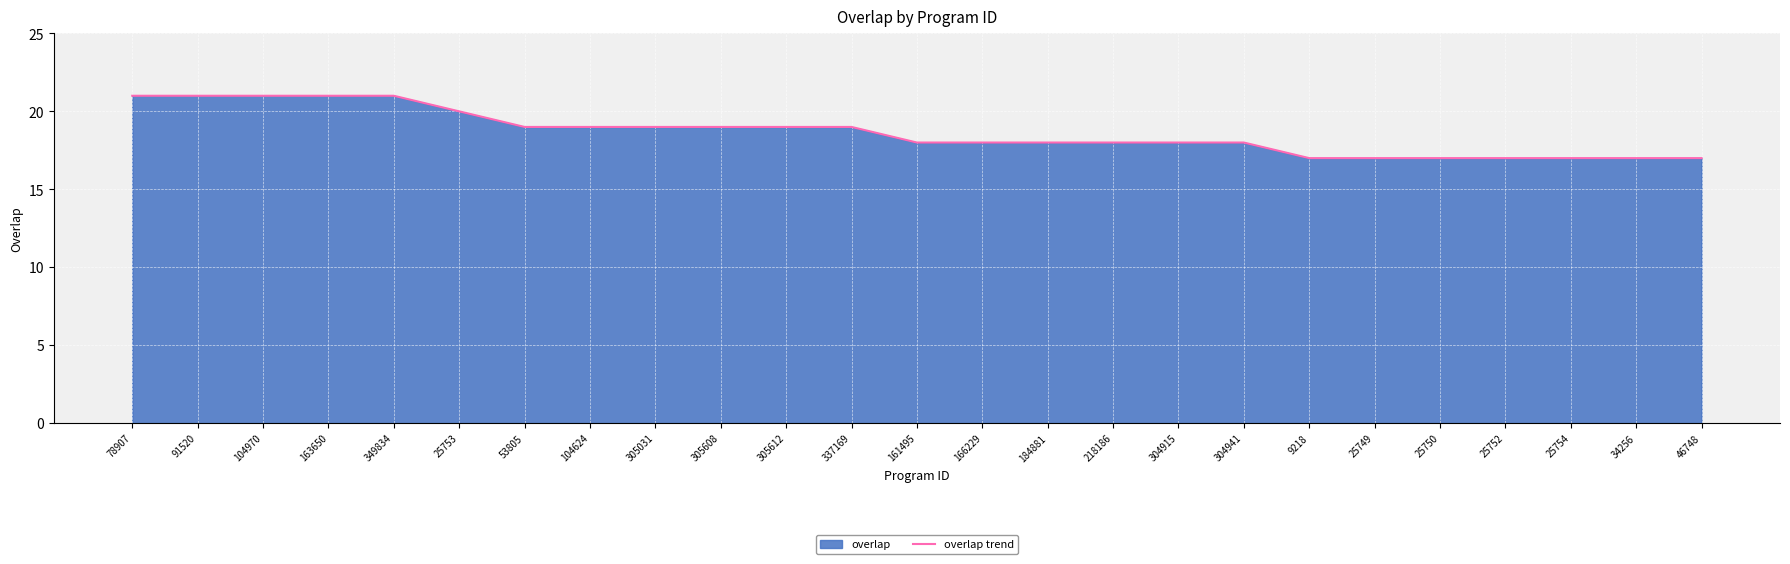

Where does the data first go above 18?

78907